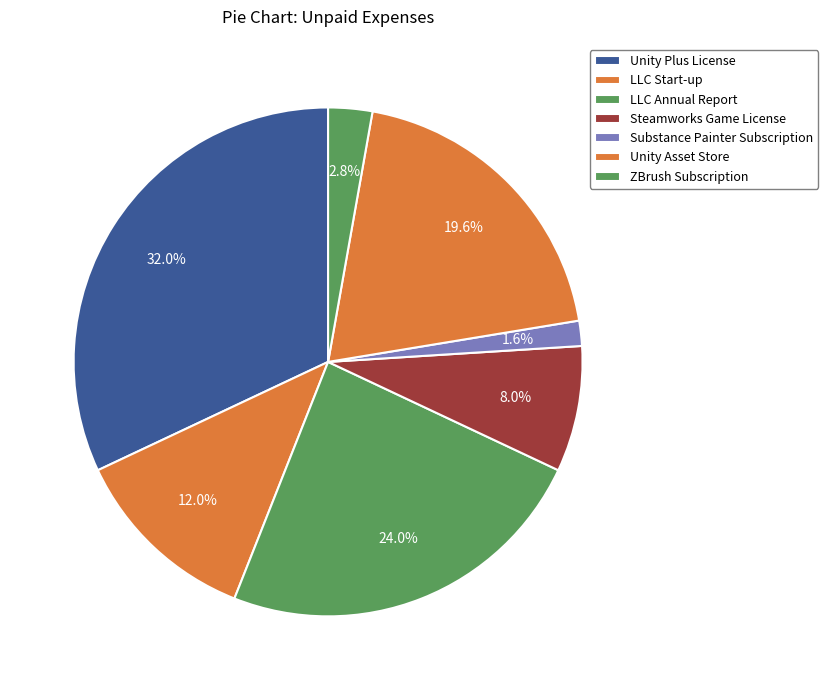

Count the number of slices in the pie.

7